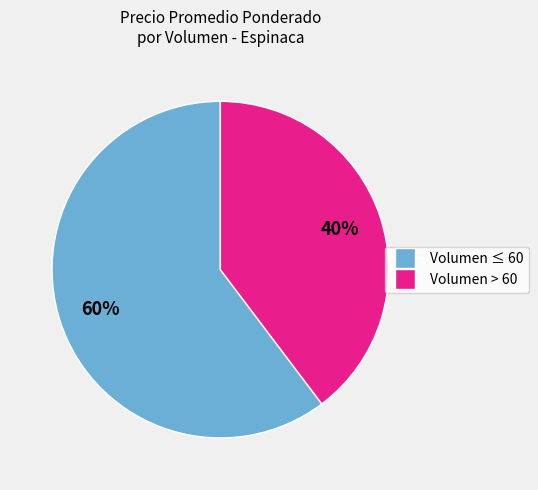

To the nearest percent, what is the average slice percentage?

50%